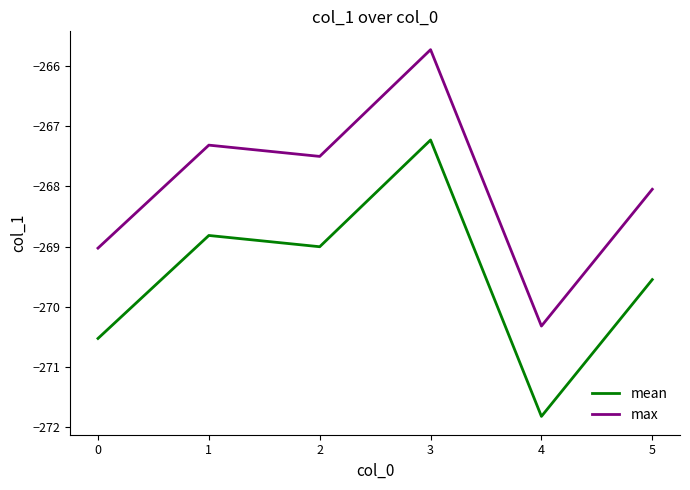

The max series shows -430.2 at 2. True or false?

False